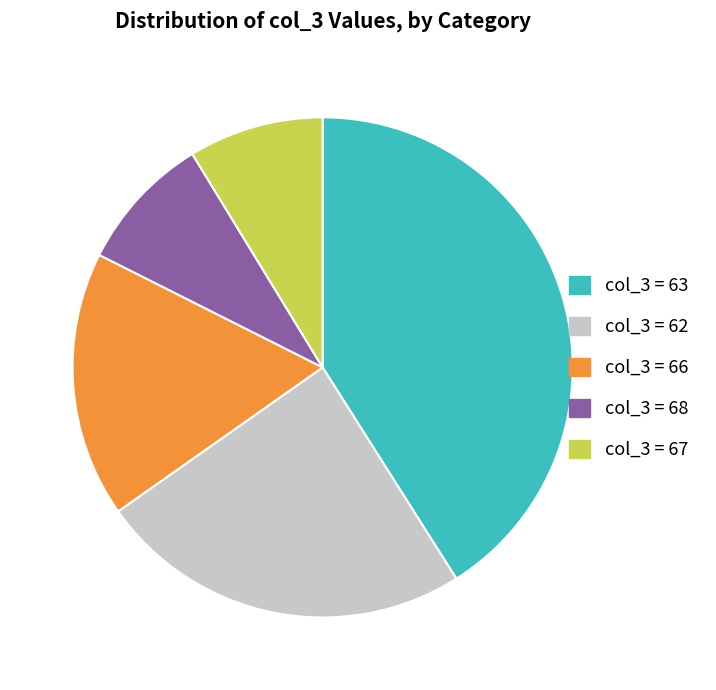

Is it true that col_3 = 62 is 24% of the pie?

True